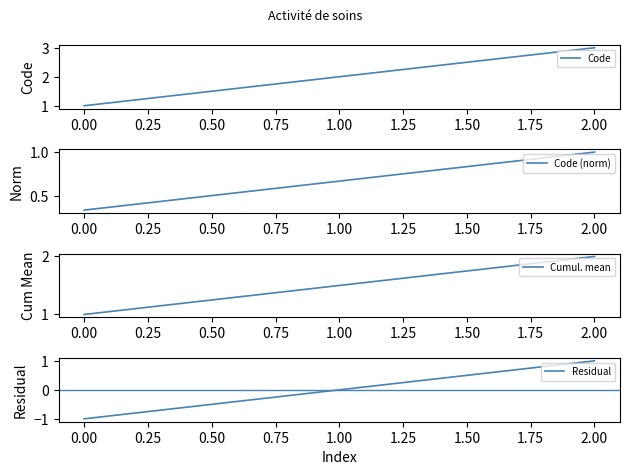

Rank the categories by Code value from highest to lowest.

2.00, 1.00, 0.00